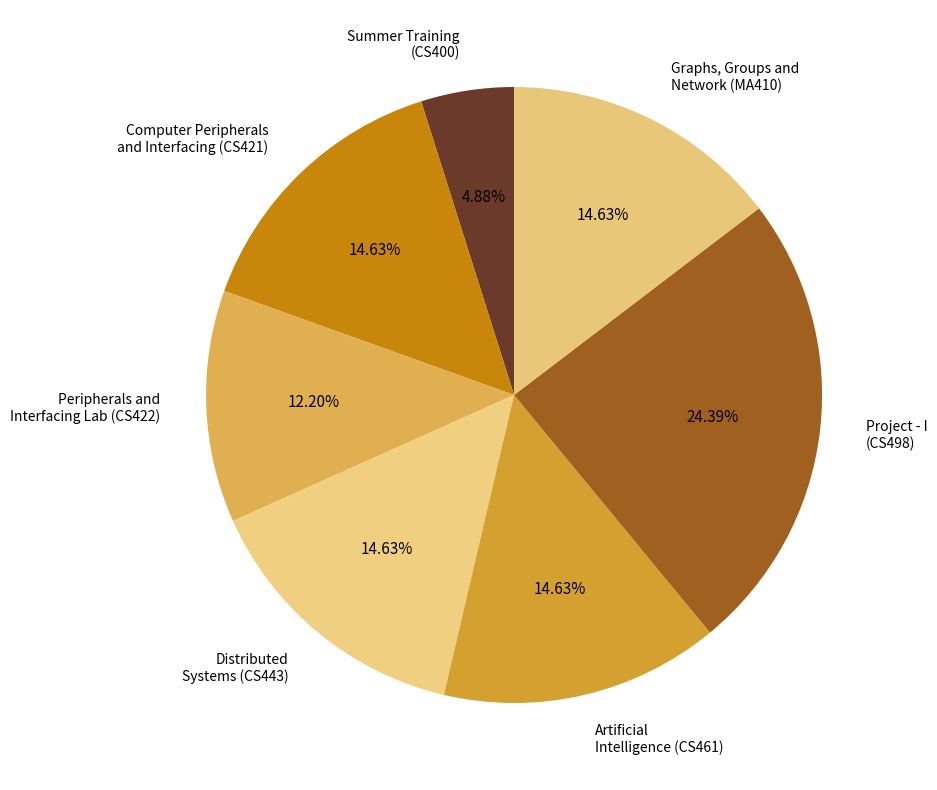

How many segments does this pie chart have?

7